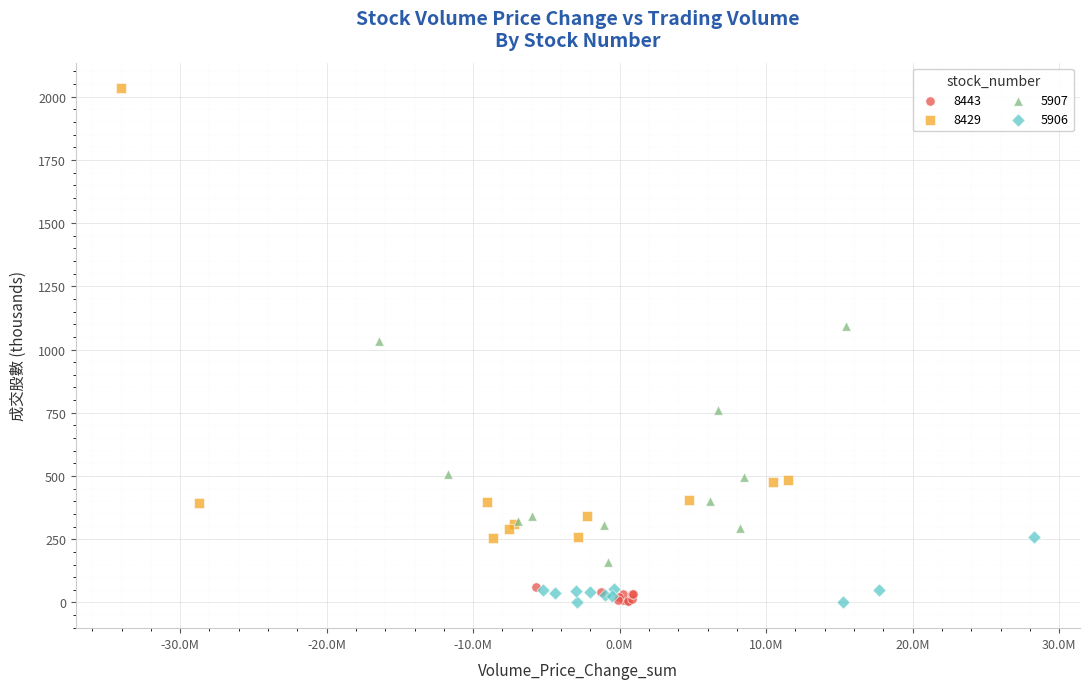

Which series has the widest spread of Y values?

8429